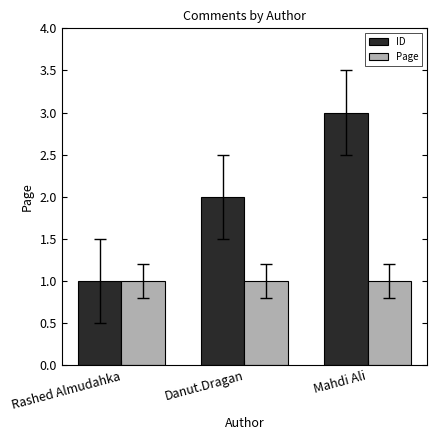

List the labels in order of ID value, smallest first.

Rashed Almudahka, Danut.Dragan, Mahdi Ali